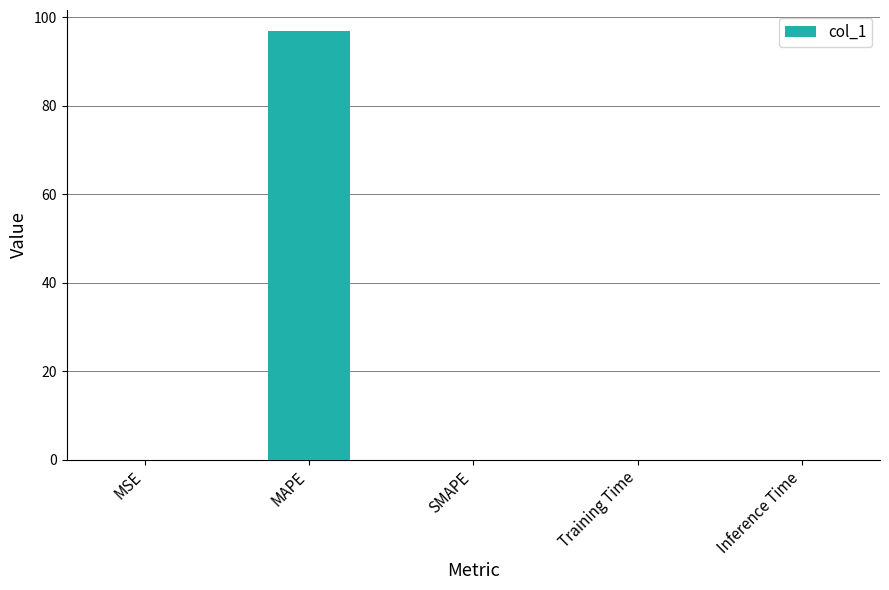

What value does the data have at MAPE?

96.8